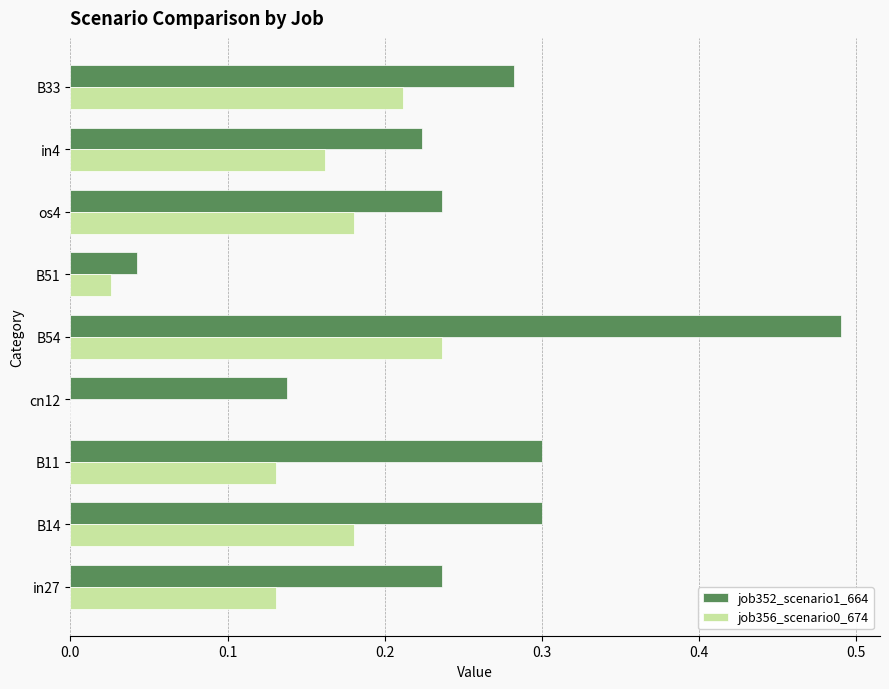

Which category has the highest value in the job352_scenario1_664 series?

B54